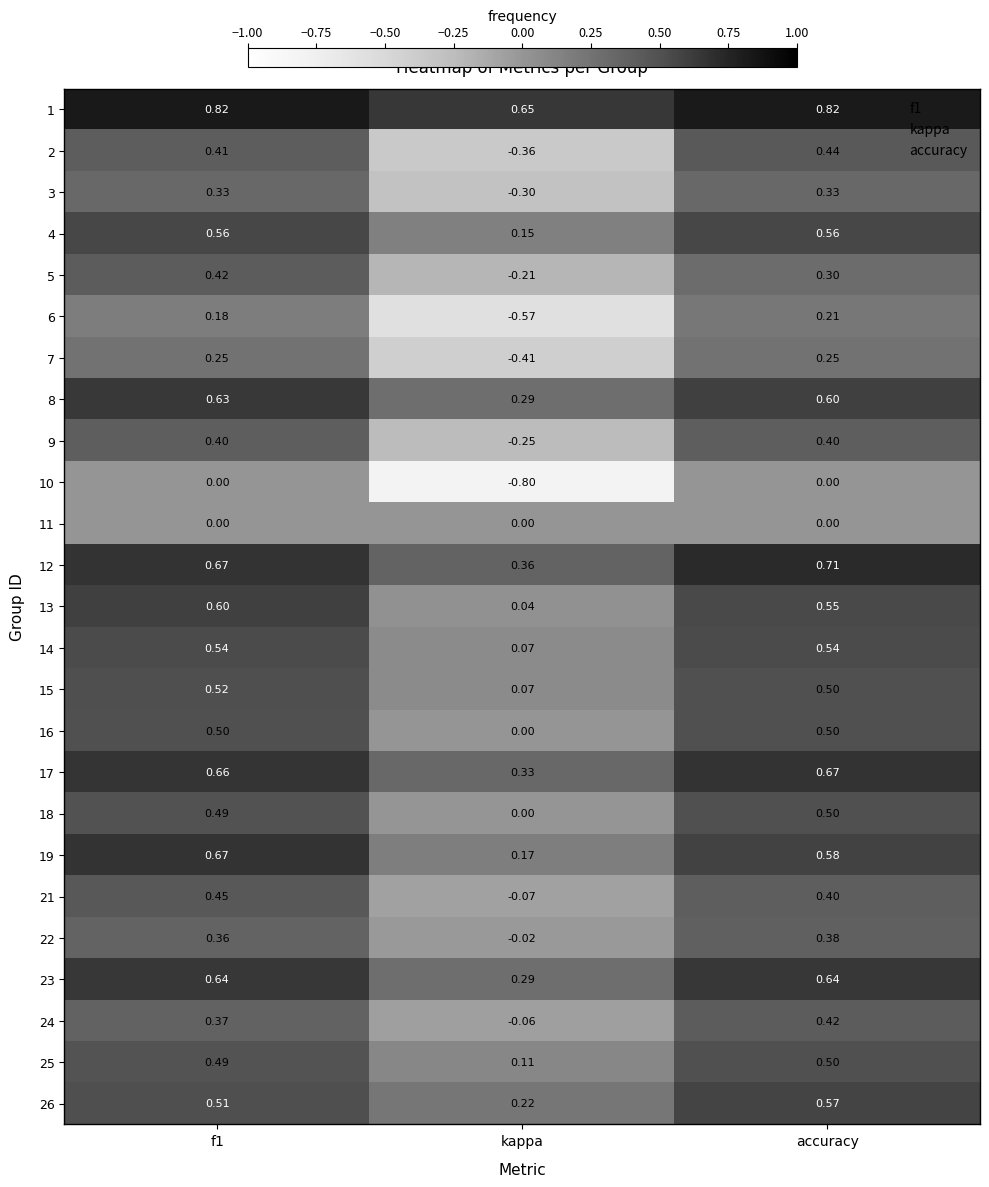

At which label is 9 closest to 0?

kappa